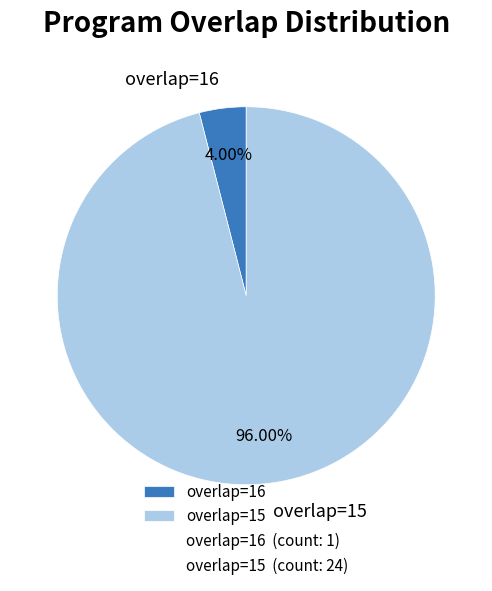

Does any single category account for the majority?

Yes